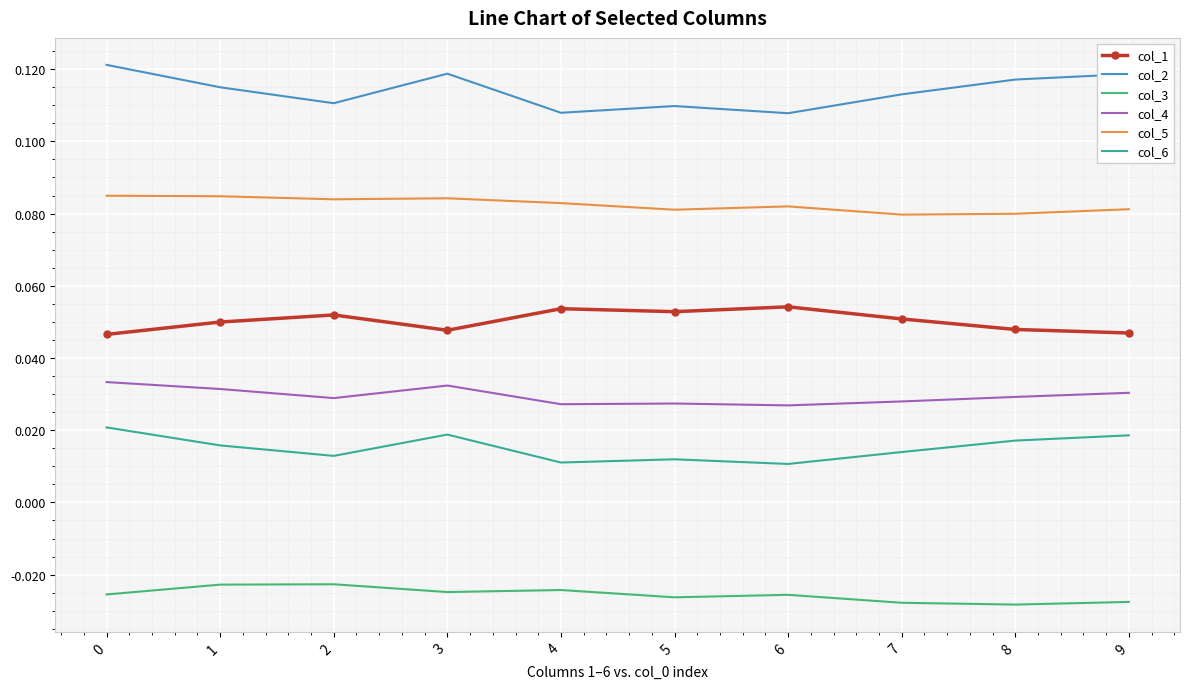

True or false: col_3 and col_5 cross at least once.

False